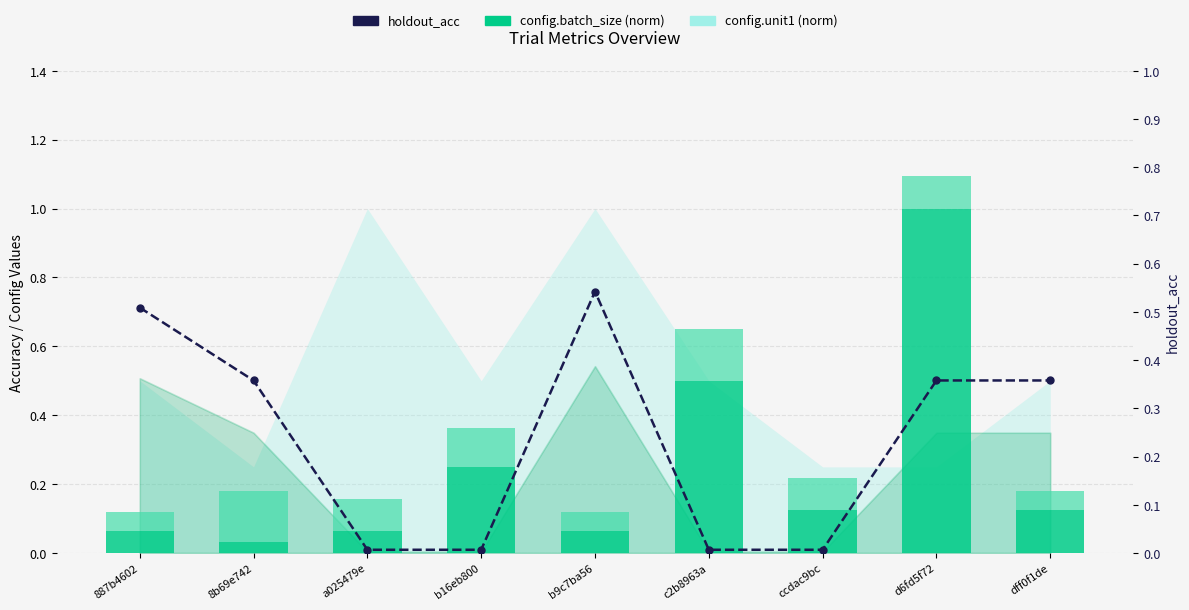

Where is config.epochs (norm) nearest to the value 0?

887b4602